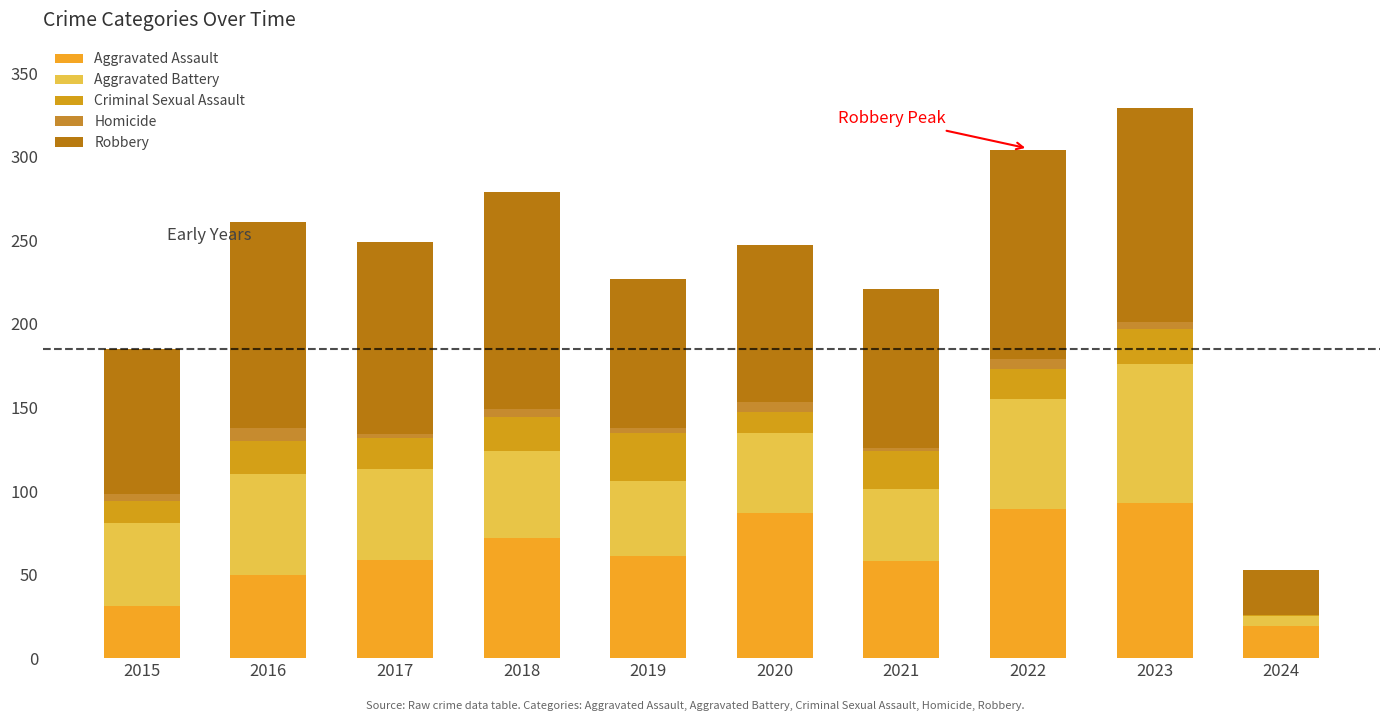

How many distinct data groups are displayed?

5